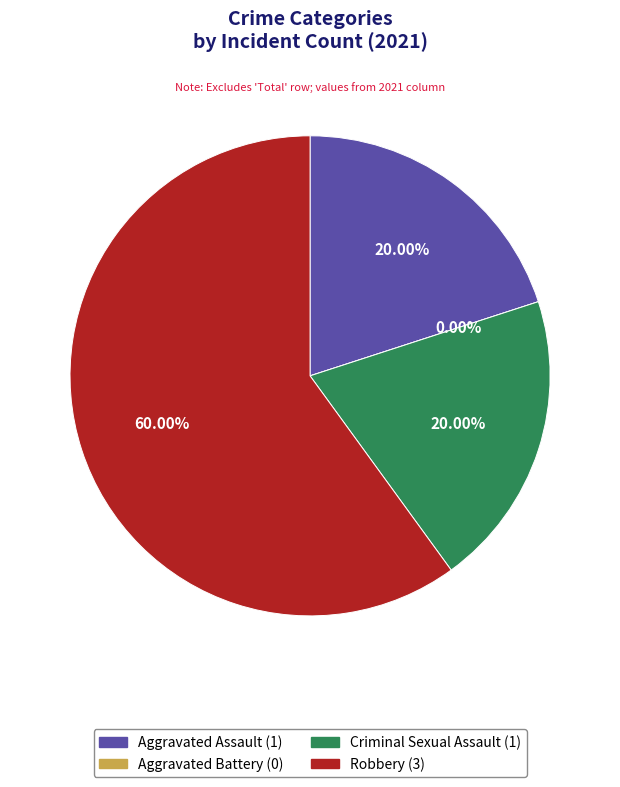

Which slice is the largest?

Robbery